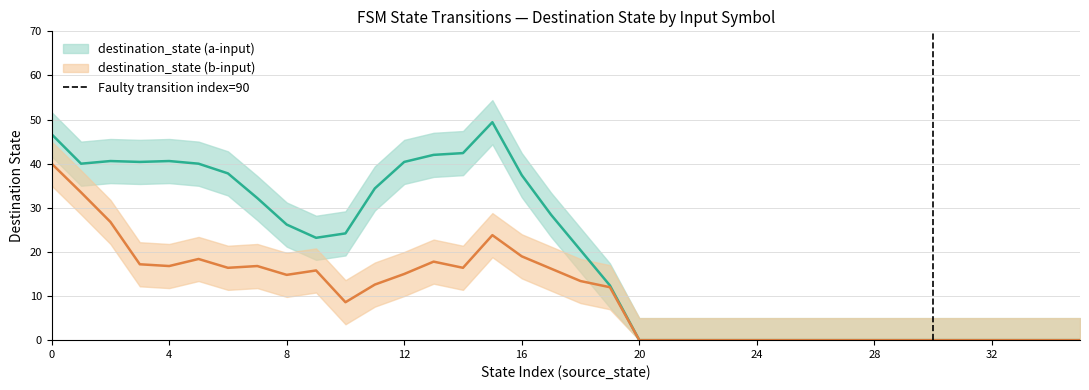

Is it true that the value at 0 is -1?

False